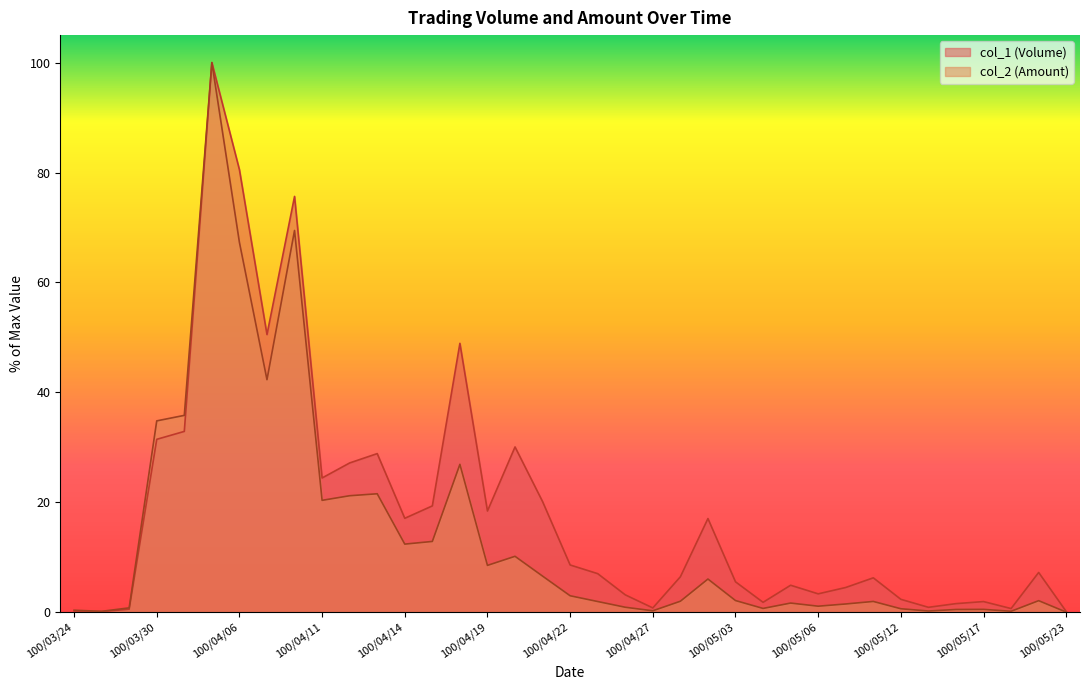

Which has a higher value, 100/05/10 or 100/05/12?

100/05/10